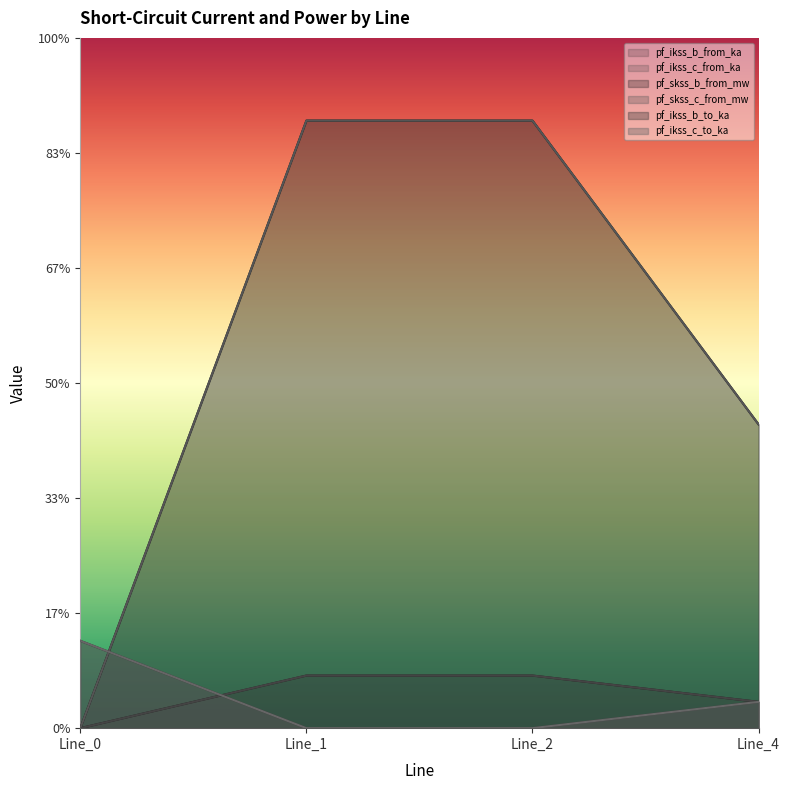

At which category does the chart reach its peak across all series?

Line_2